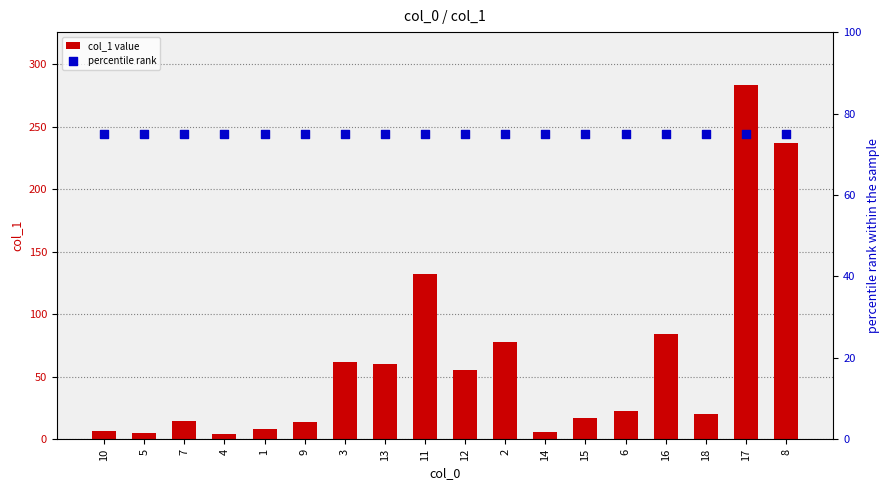

At how many categories does at least one series exceed 97?

3